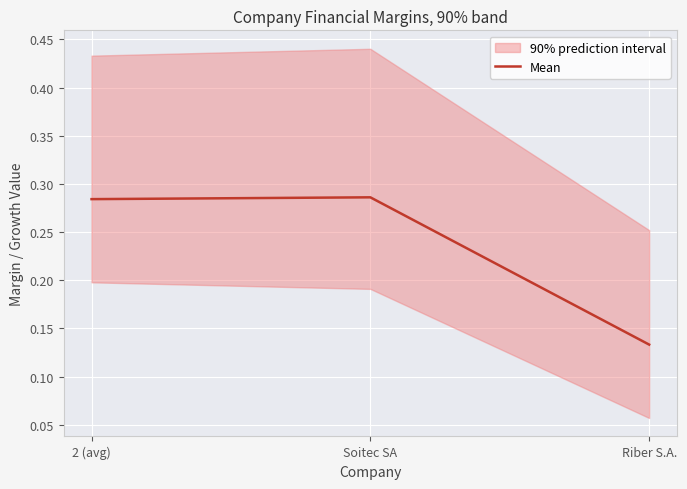

What is the label of the 3rd point from the left?

Riber S.A.